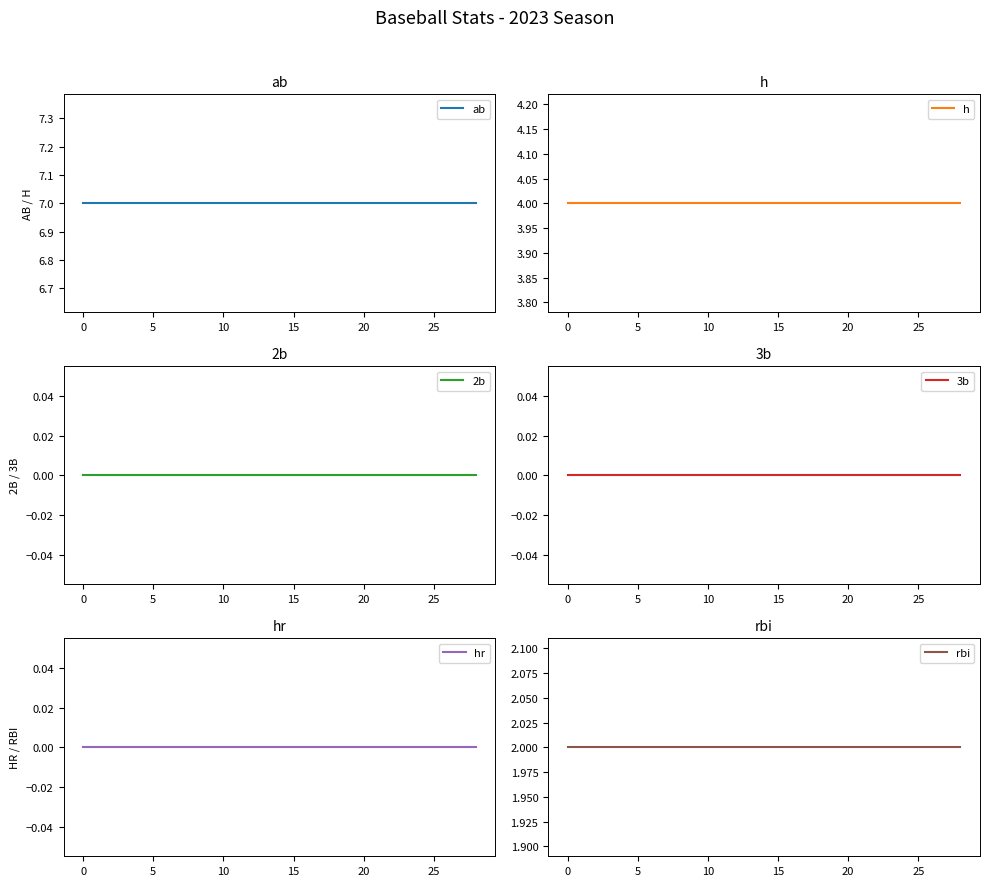

True or false: ab has a value of 11 at 20.

False